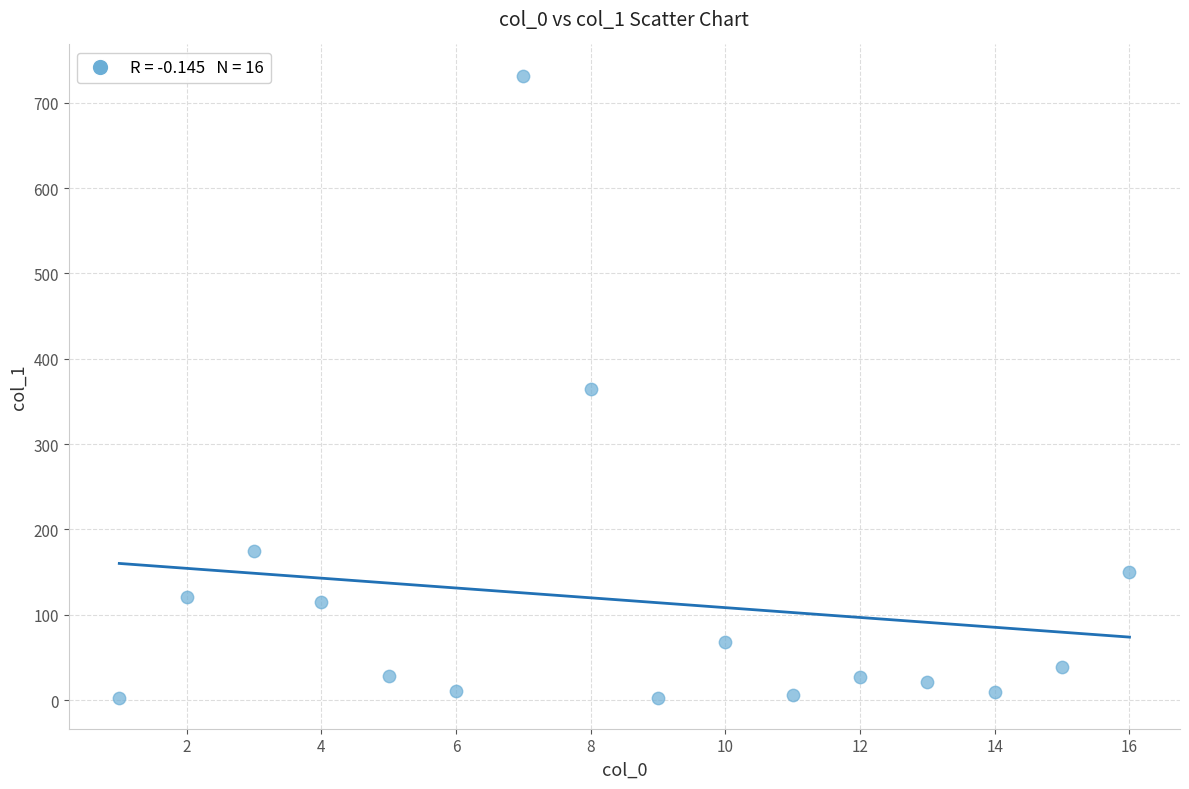

What is the range of X values (max minus min)?

15.0